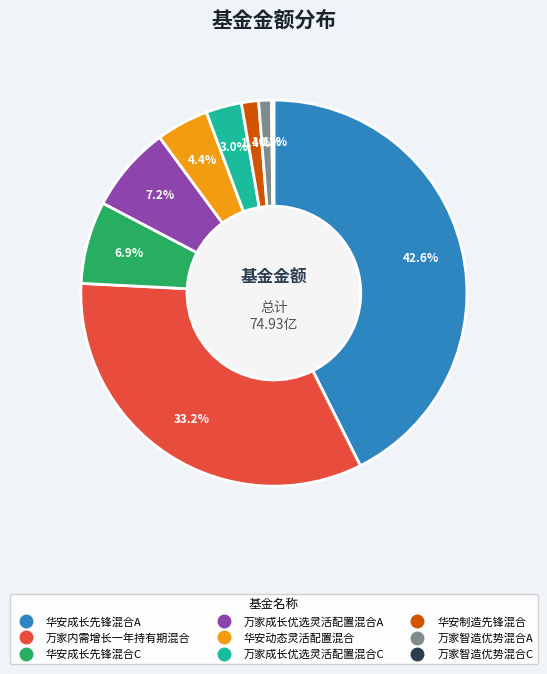

Combined, do 万家内需增长一年持有期混合 and 华安制造先锋混合 account for over 50%?

No